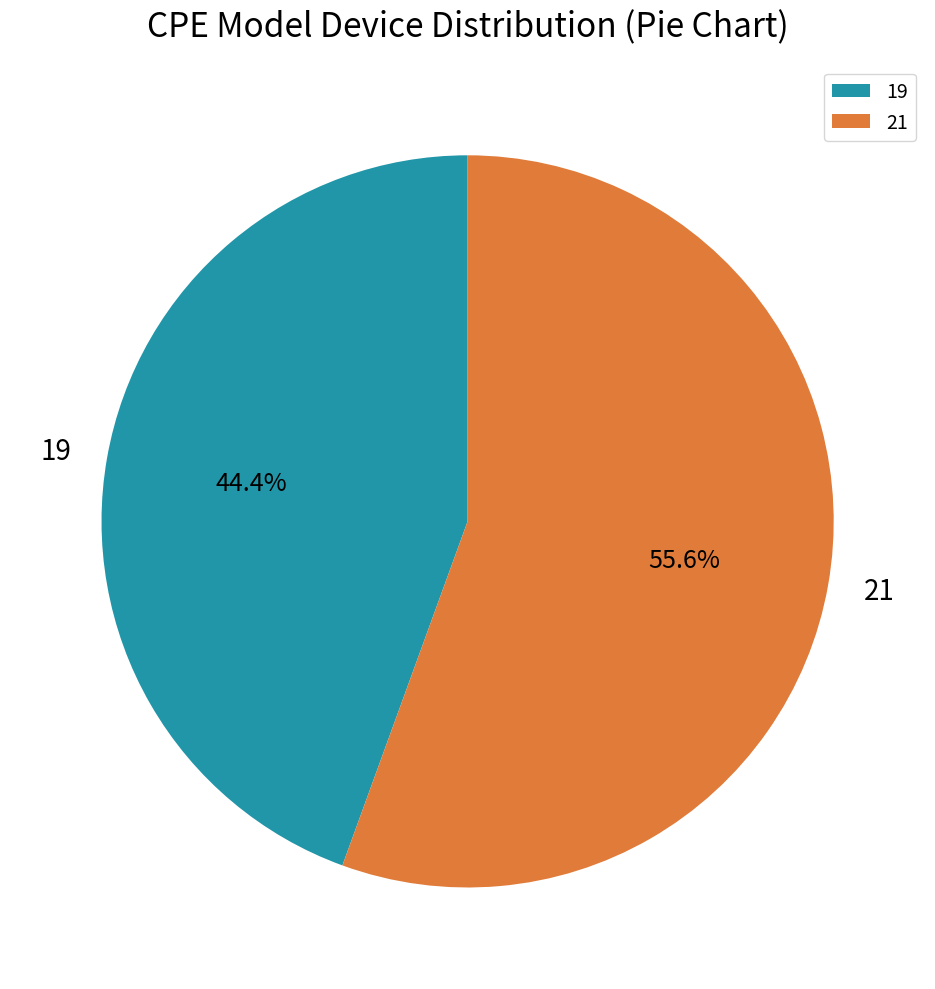

What is the ratio of the value at 19 to the value at 21?

0.8